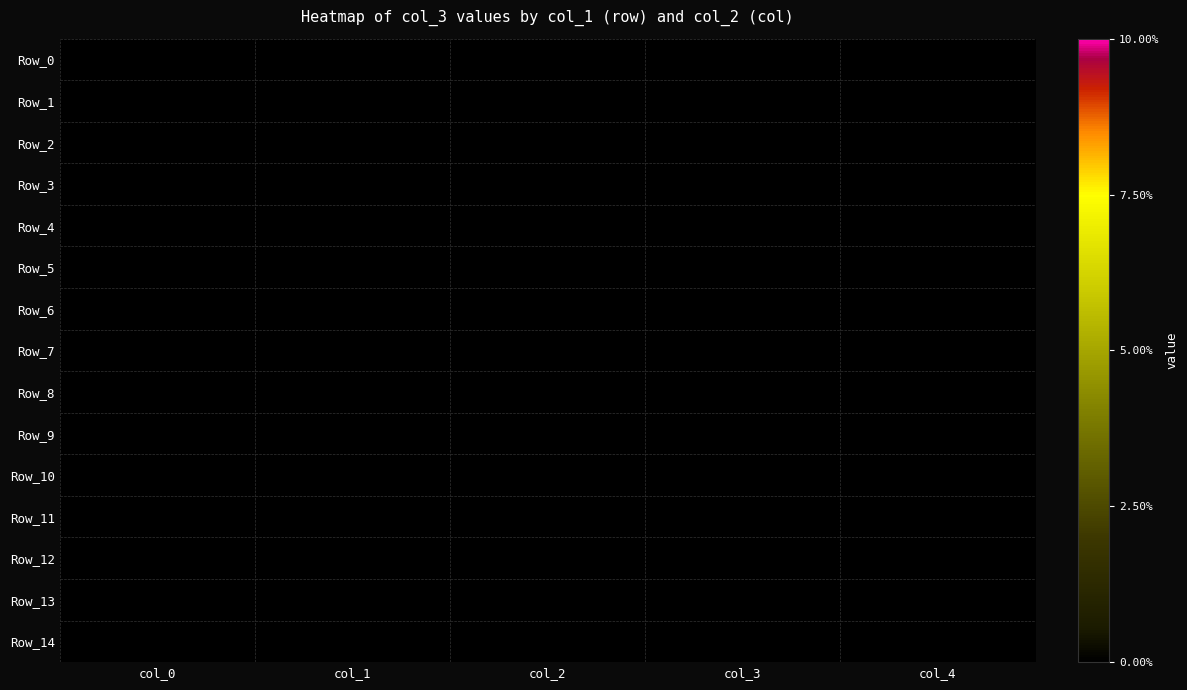

Reading left to right, what are all the values shown in this chart?

0: 0=0	1=0	2=0	3=0	4=0	5=0	6=0	7=0	8=0	9=0	10=0	11=0	12=0	13=0	14=0
1: 0=0	1=0	2=0	3=0	4=0	5=0	6=0	7=0	8=0	9=0	10=0	11=0	12=0	13=0	14=0
2: 0=0	1=0	2=0	3=0	4=0	5=0	6=0	7=0	8=0	9=0	10=0	11=0	12=0	13=0	14=0
3: 0=1	1=0	2=0	3=1	4=0	5=0	6=0	7=0	8=0	9=1	10=0	11=0	12=0	13=0	14=0
4: 0=0	1=0	2=0	3=0	4=0	5=0	6=0	7=0	8=0	9=0	10=0	11=0	12=0	13=0	14=0